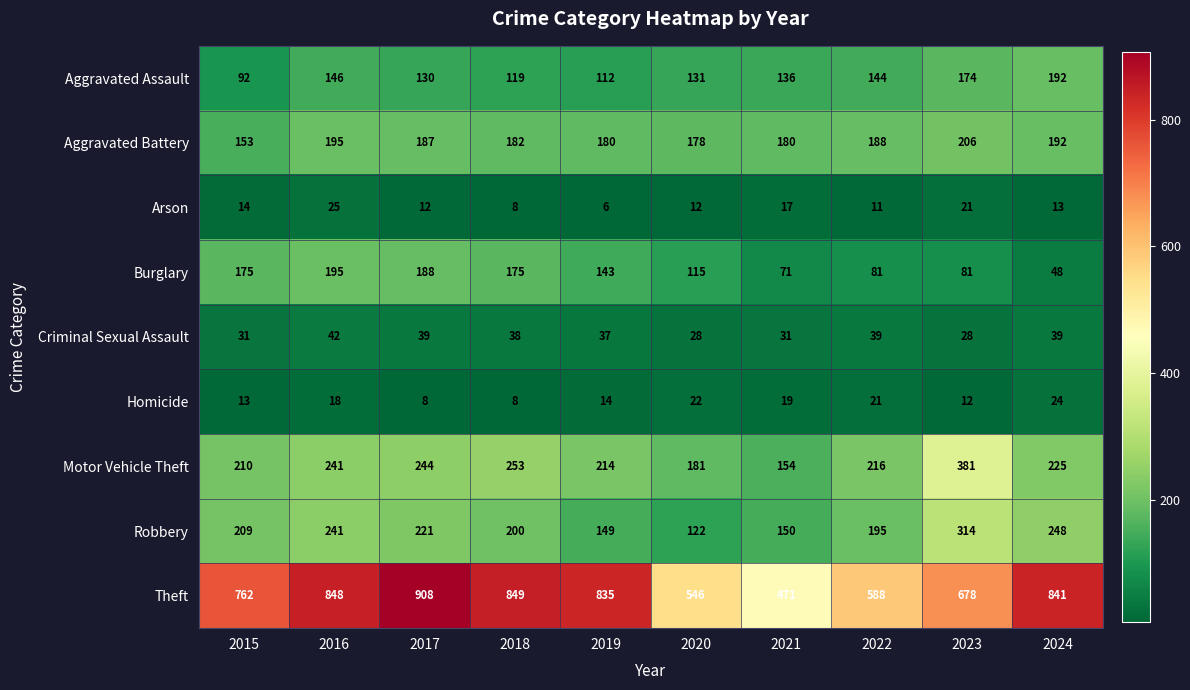

What is the approximate value of Homicide at 2021, to the nearest 5?

20